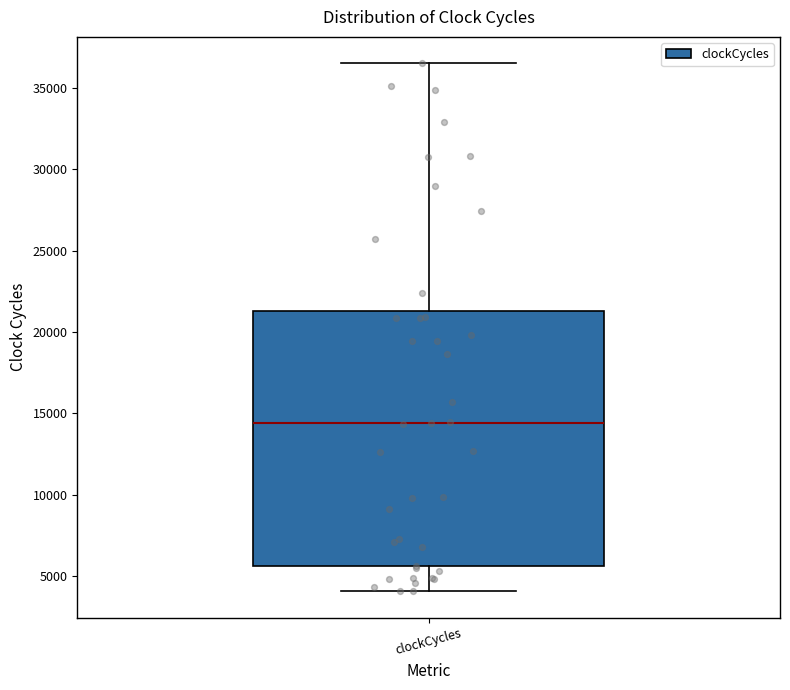

Read this box plot against the y-axis: the position of the median line, the range covered by the box, and the ends of both whiskers. The values are not printed on the chart, so give them approximately, as read against the axis.

median 14500, box 5500 to 21500, whiskers 4000 to 36500